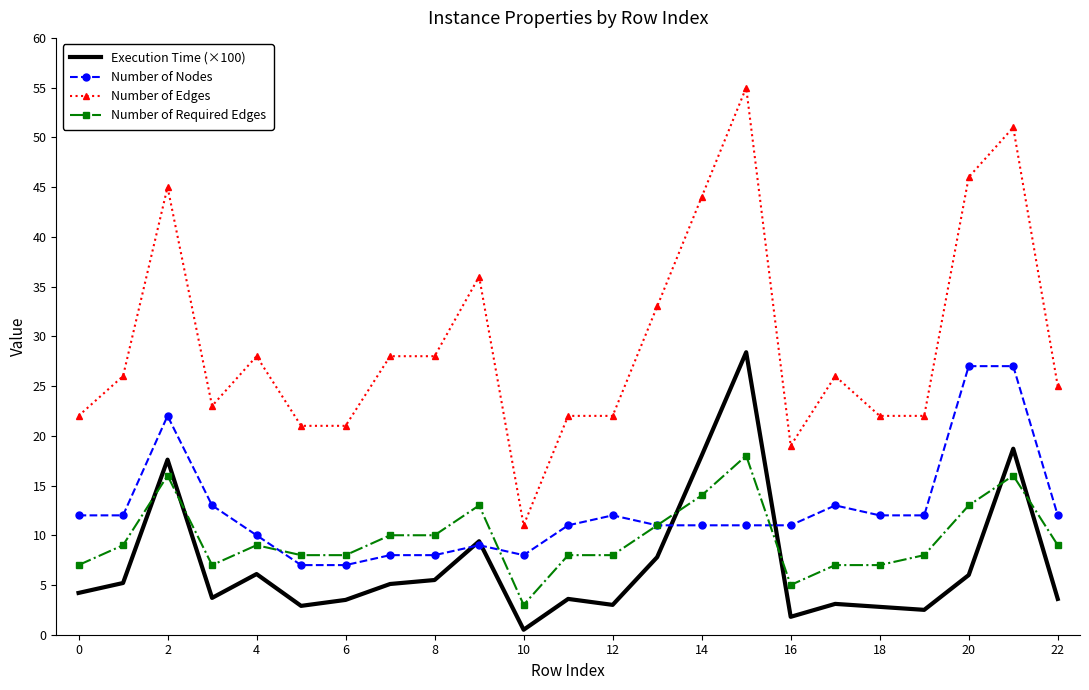

True or false: Execution Time (×100) and Number of Edges intersect in this chart.

False